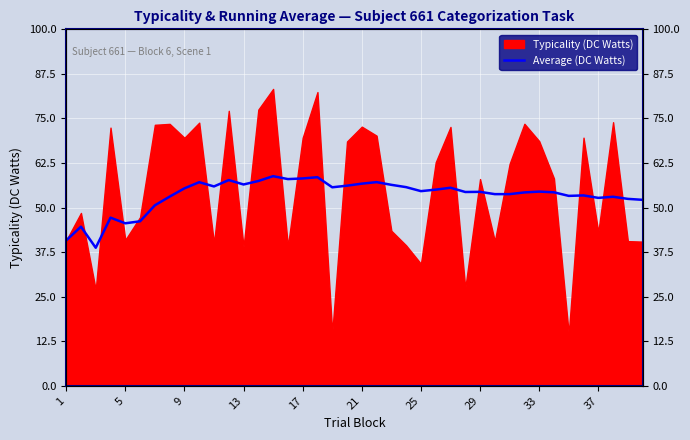

Reading left to right, extract all data points from this chart.

40.8	44.6	38.7	47.2	45.6	46.1	50.6	53.1	55.4	57.1	55.9	57.7	56.5	57.5	58.8	58.0	58.2	58.5	55.7	56.1	56.7	57.1	56.4	55.7	54.6	55.0	55.6	54.4	54.4	53.8	53.8	54.2	54.5	54.3	53.3	53.4	52.7	53.0	52.4	52.2